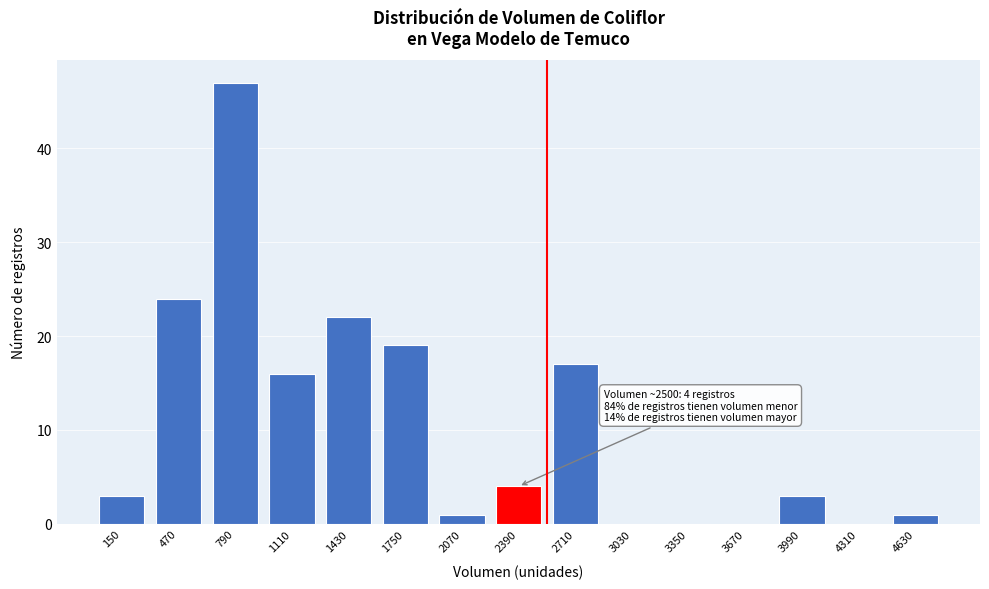

Reading right to left, list all the values displayed in this chart.

4630=1	4310=0	3990=3	3670=0	3350=0	3030=0	2710=17	2390=4	2070=1	1750=19	1430=22	1110=16	790=47	470=24	150=3